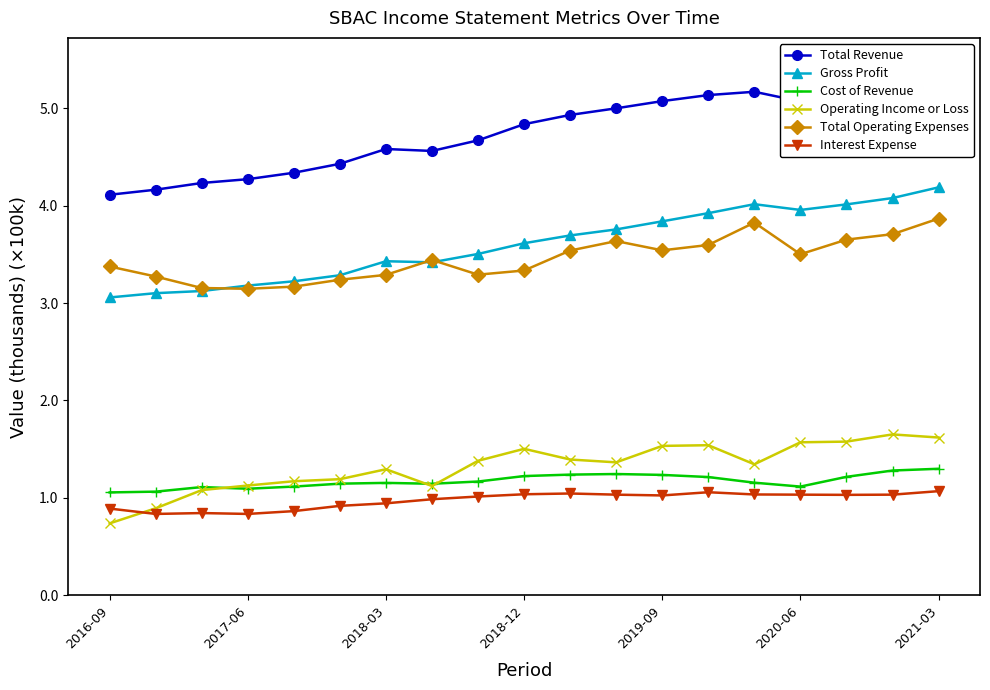

Reading left to right, extract all data points from this chart.

Total Revenue: 4.1	4.2	4.2	4.3	4.3	4.4	4.6	4.6	4.7	4.8	4.9	5.0	5.1	5.1	5.2	5.1	5.2	5.4	5.5
Gross Profit: 3.1	3.1	3.1	3.2	3.2	3.3	3.4	3.4	3.5	3.6	3.7	3.8	3.8	3.9	4.0	4.0	4.0	4.1	4.2
Cost of Revenue: 1.1	1.1	1.1	1.1	1.1	1.1	1.2	1.1	1.2	1.2	1.2	1.2	1.2	1.2	1.2	1.1	1.2	1.3	1.3
Operating Income or Loss: 0.7	0.9	1.1	1.1	1.2	1.2	1.3	1.1	1.4	1.5	1.4	1.4	1.5	1.5	1.3	1.6	1.6	1.7	1.6
Total Operating Expenses: 3.4	3.3	3.2	3.1	3.2	3.2	3.3	3.4	3.3	3.3	3.5	3.6	3.5	3.6	3.8	3.5	3.7	3.7	3.9
Interest Expense: 0.9	0.8	0.8	0.8	0.9	0.9	0.9	1.0	1.0	1.0	1.0	1.0	1.0	1.1	1.0	1.0	1.0	1.0	1.1